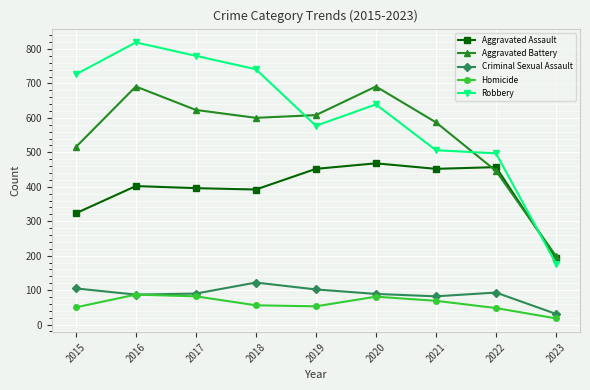

True or false: Robbery has a value of 871 at 2020.

False